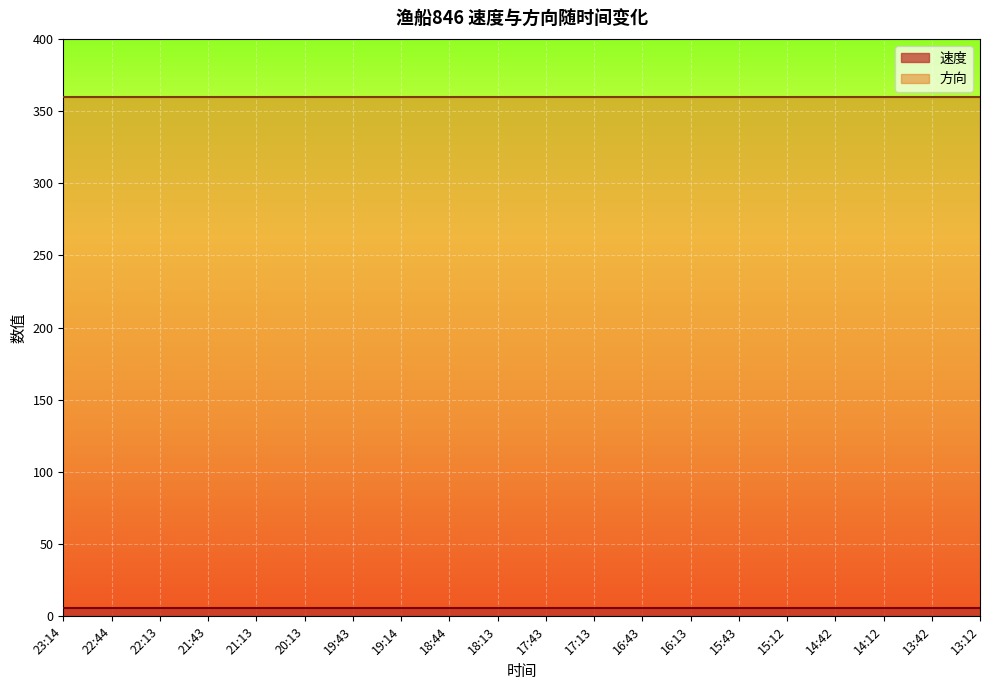

What is the total value across all series at 19:14?

366.0